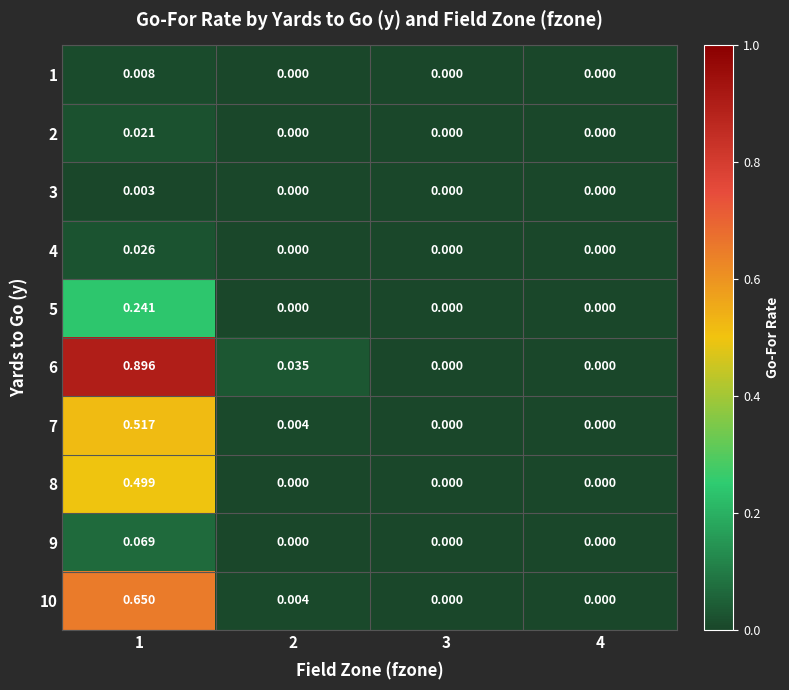

Is the value of 4 at 3 greater than the value of 8 at 1?

No